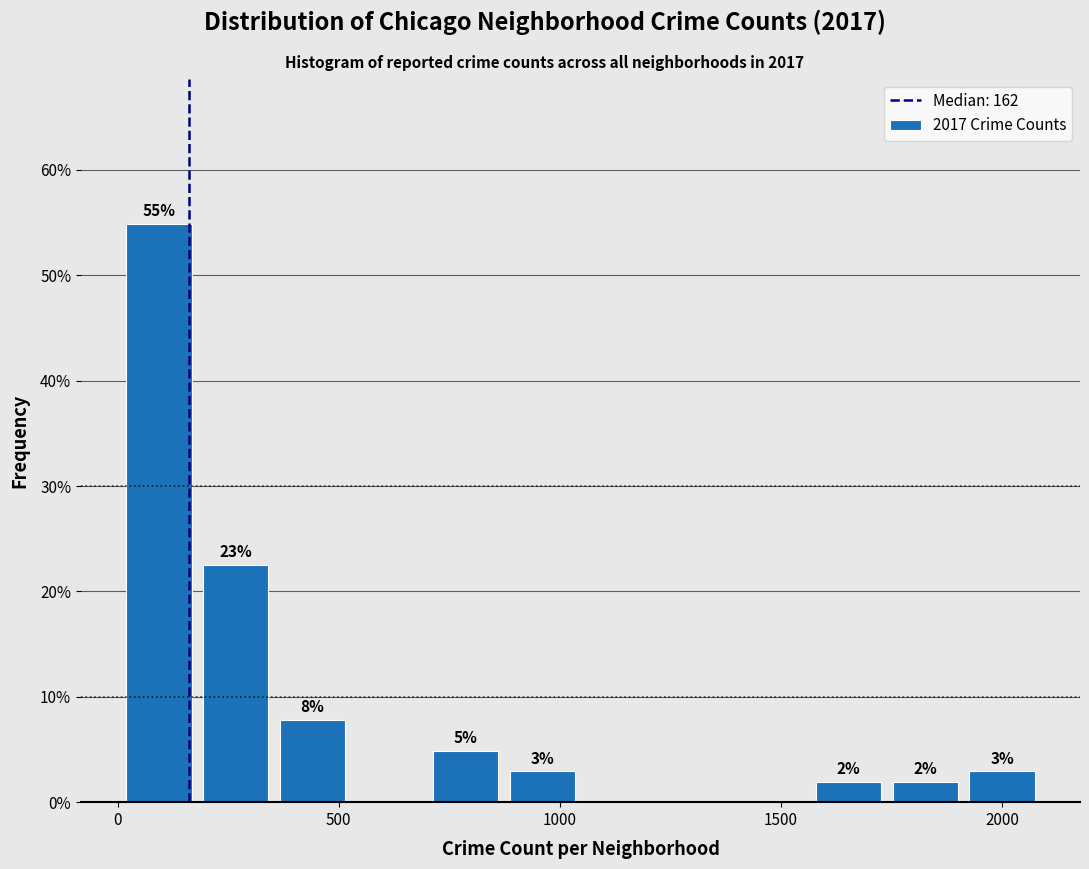

Around what value on the x-axis is the tallest bar? Give the approximate position of its centre, as read against the axis.

100